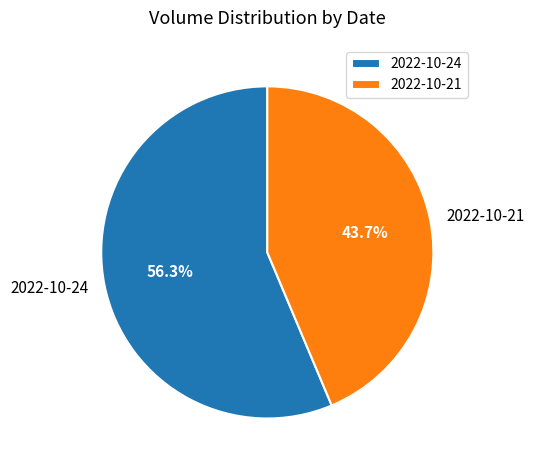

What is the smallest slice in the pie chart?

2022-10-21